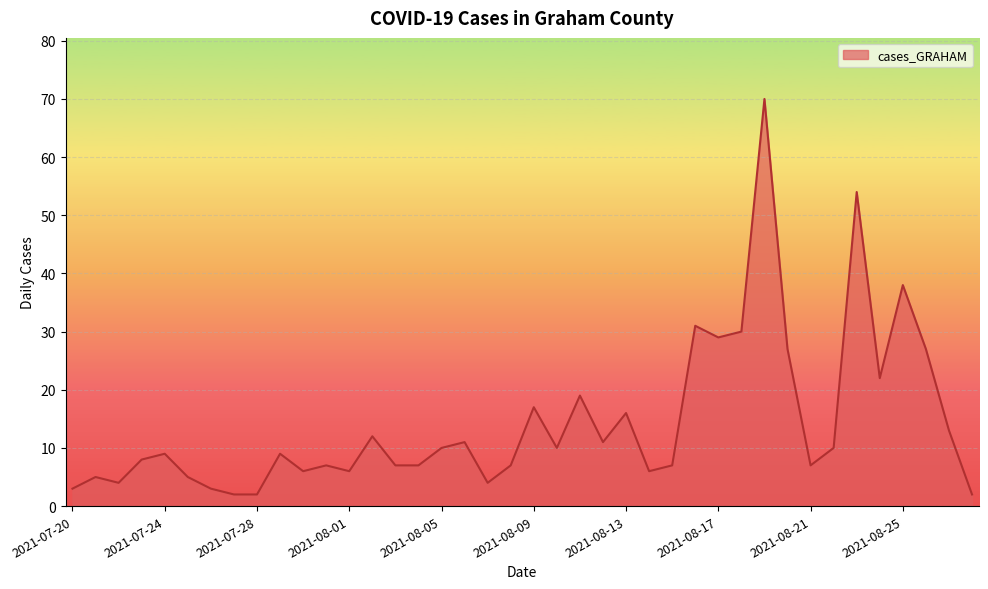

What is the difference between the maximum and minimum values?

68